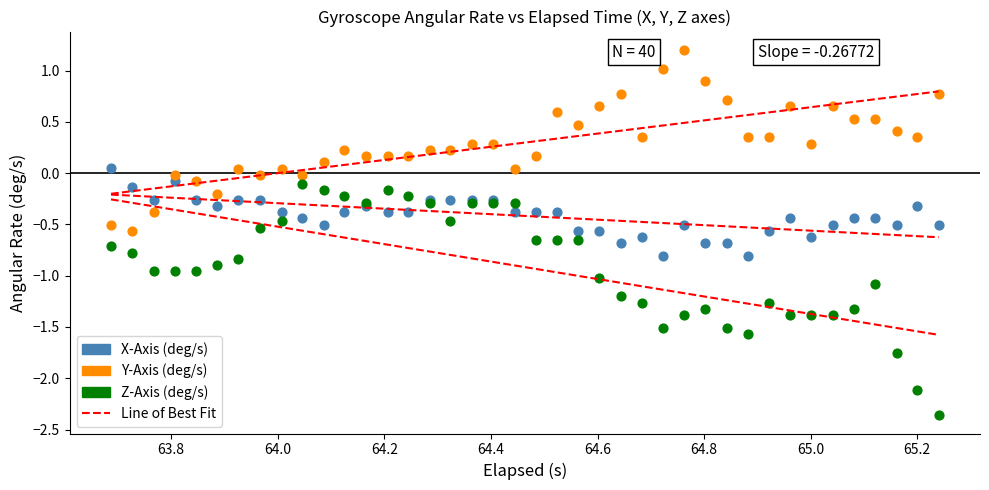

What is the X range (max minus min) for the scatter plot?

1.6